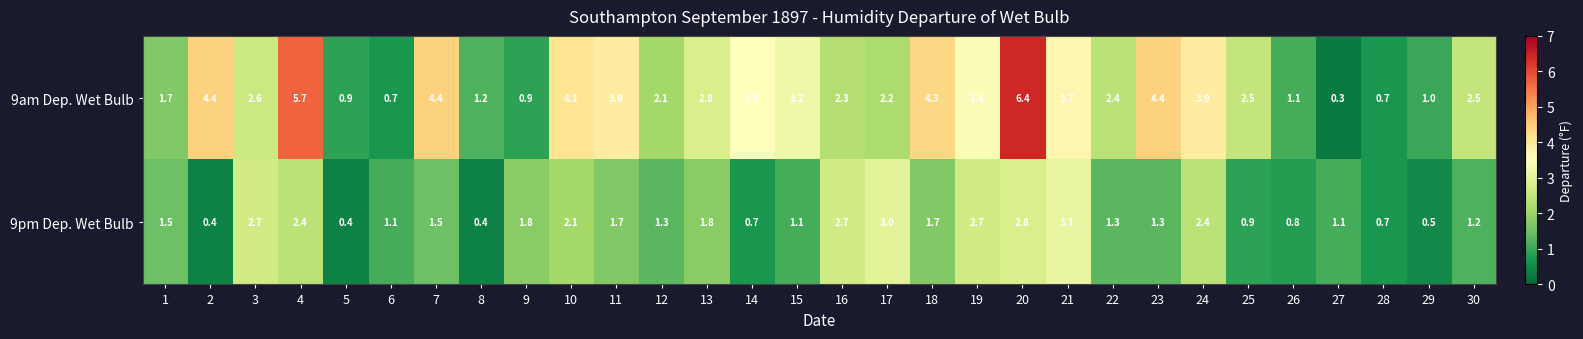

What is the difference between the second highest and minimum values in the 9am Dep. Wet Bulb series?

5.4